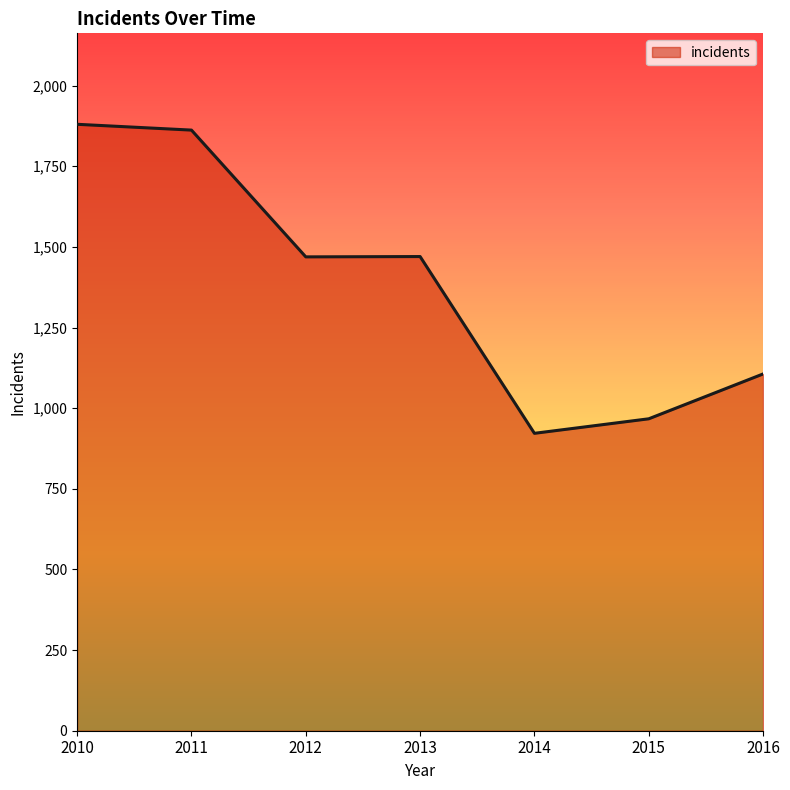

Count the number of data series in this chart.

1